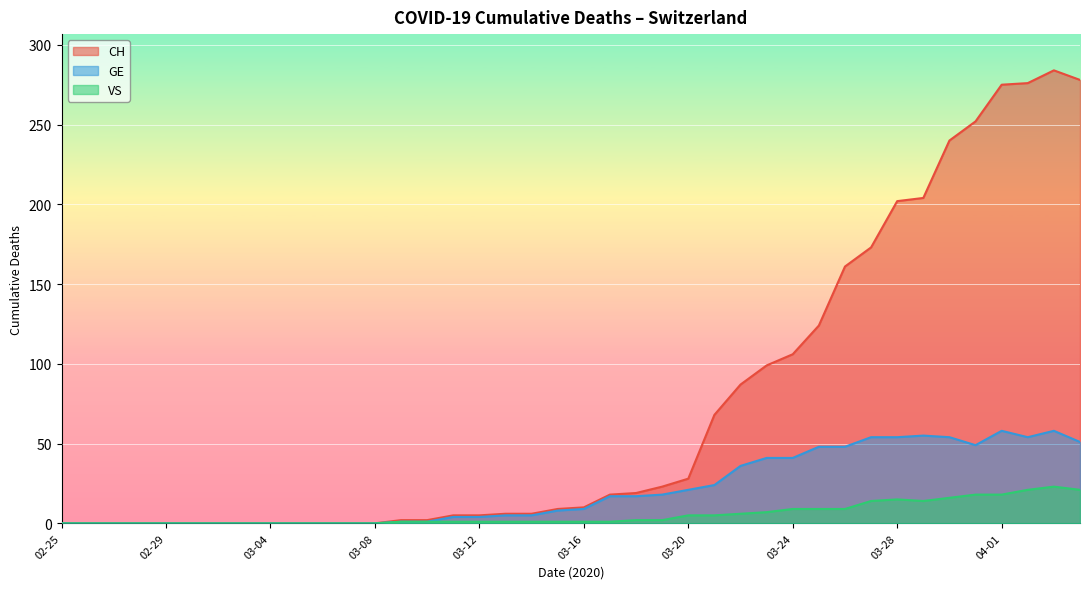

How many data points in VS are less than 1?

13